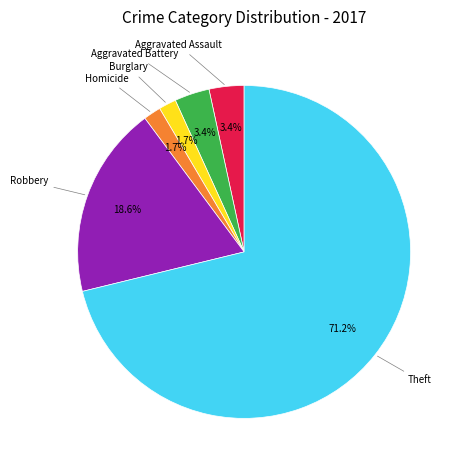

Which category has the biggest portion of the pie?

Theft